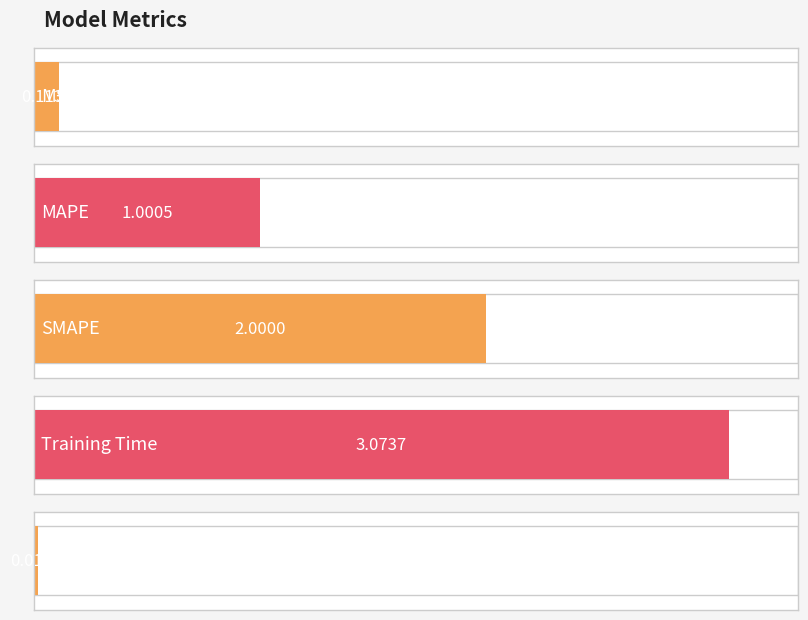

What is the label of the 1st bar from the left?

MSE